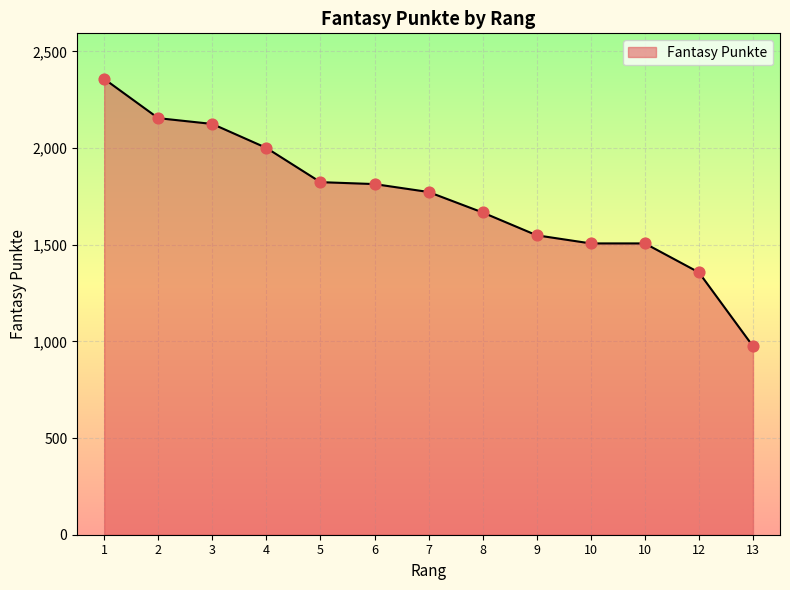

Which has a higher value, 7 or 4?

4